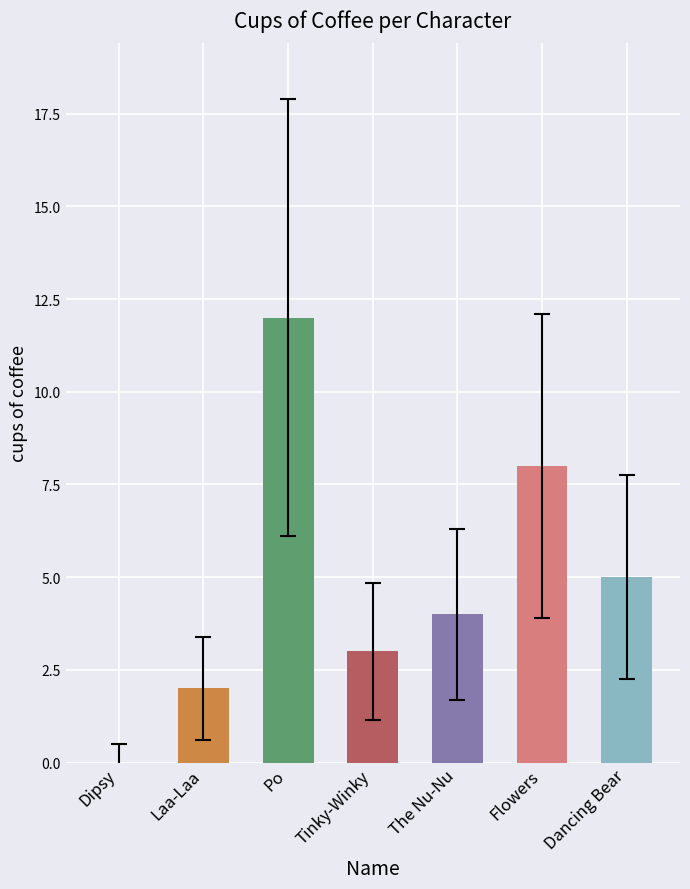

The chart shows a value of 0 at Dipsy. True or false?

True